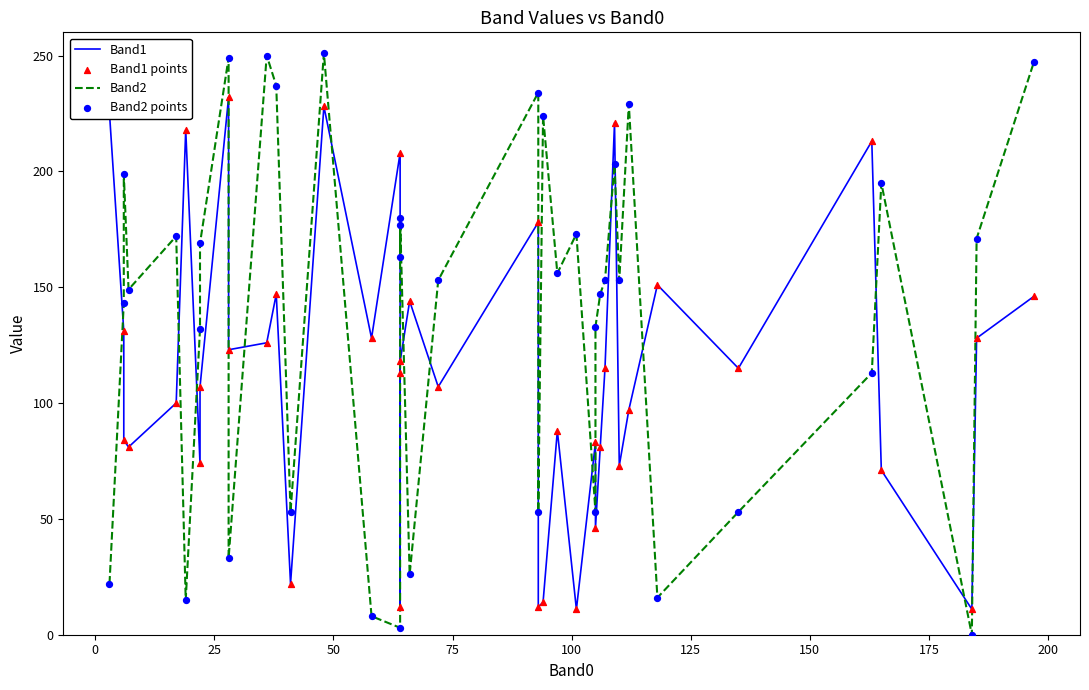

Which series contains the lowest Y value?

Band2